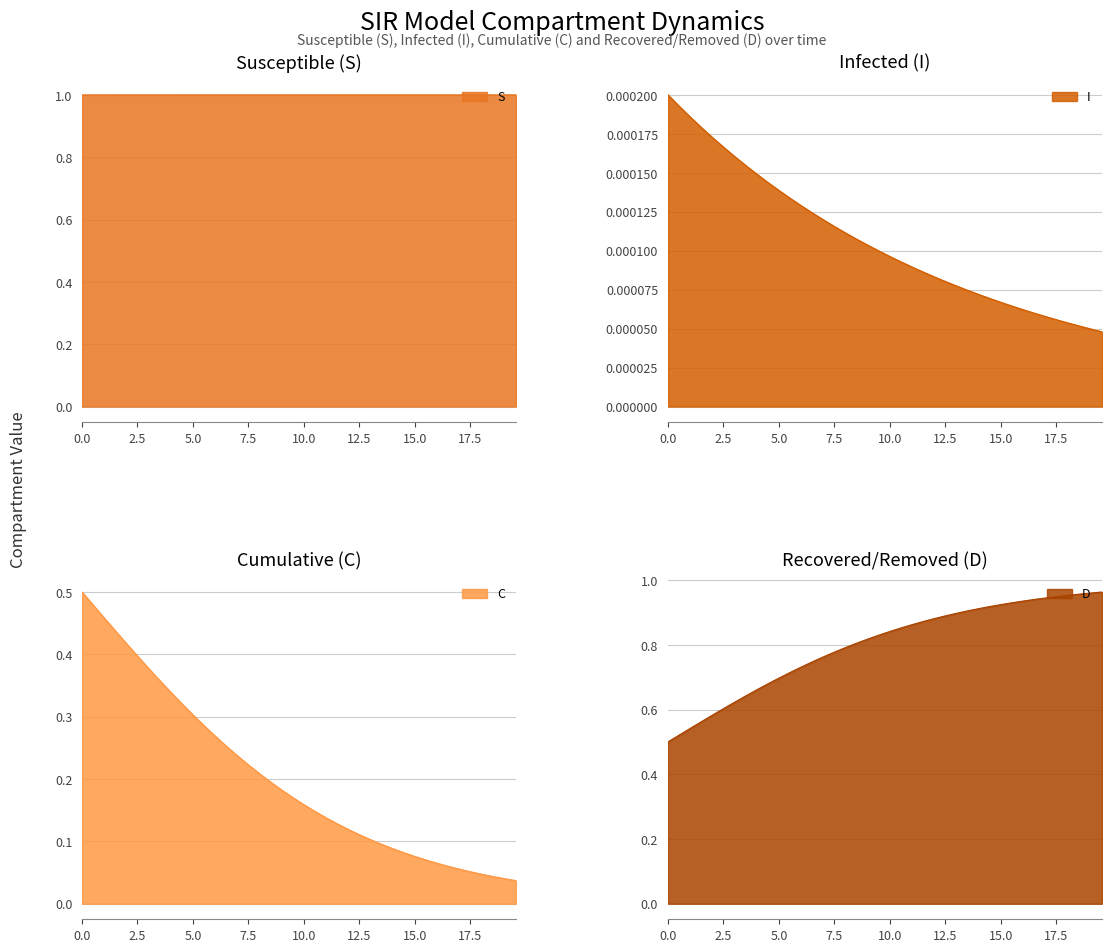

What is the maximum value for S?

1.0